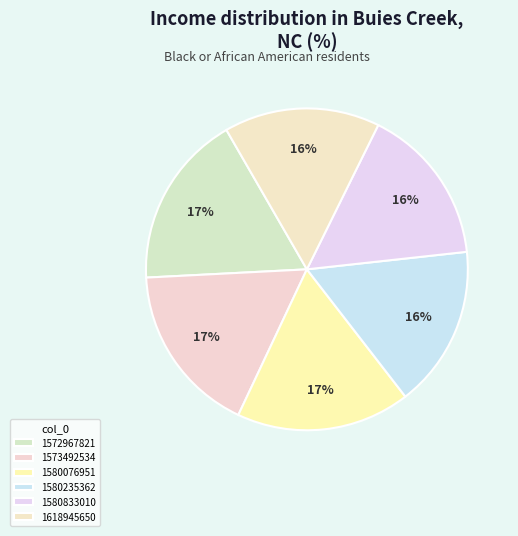

To the nearest percent, what is the difference between the 1580833010 and 1573492534 slice percentages?

1%